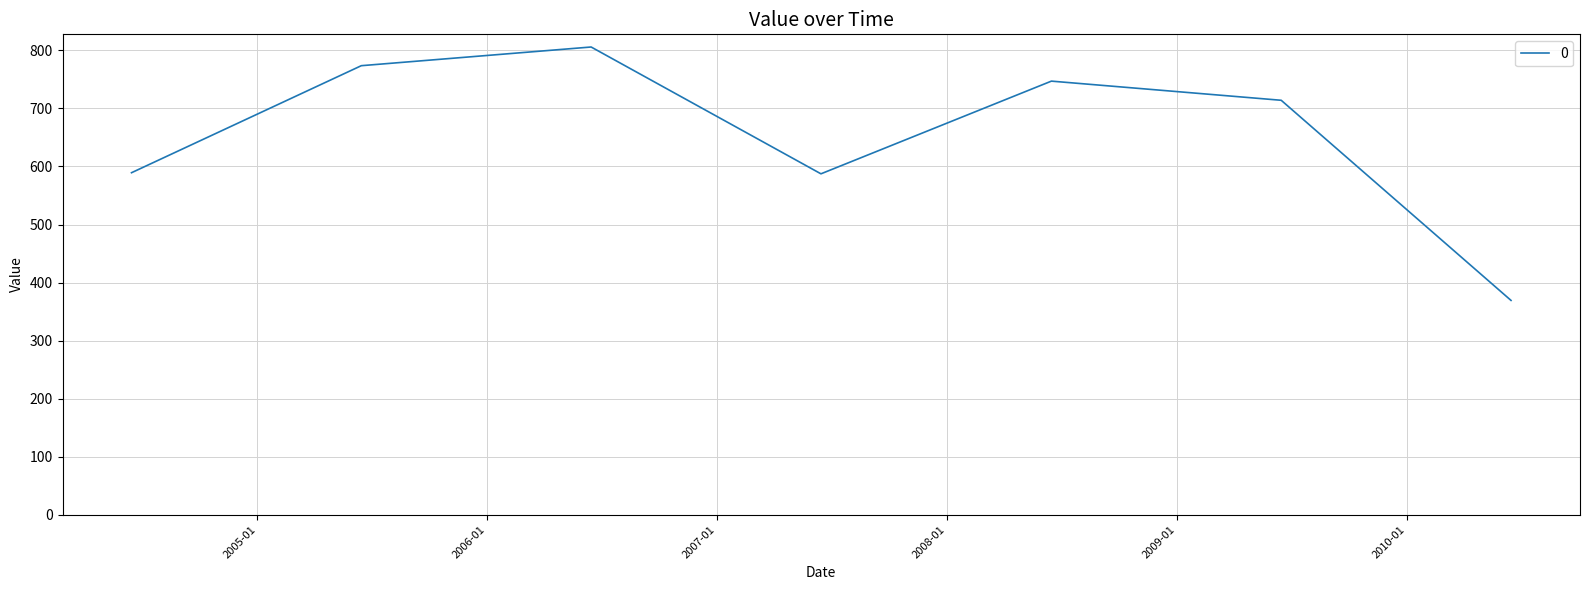

What is the difference between the second highest and second lowest values?

186.3